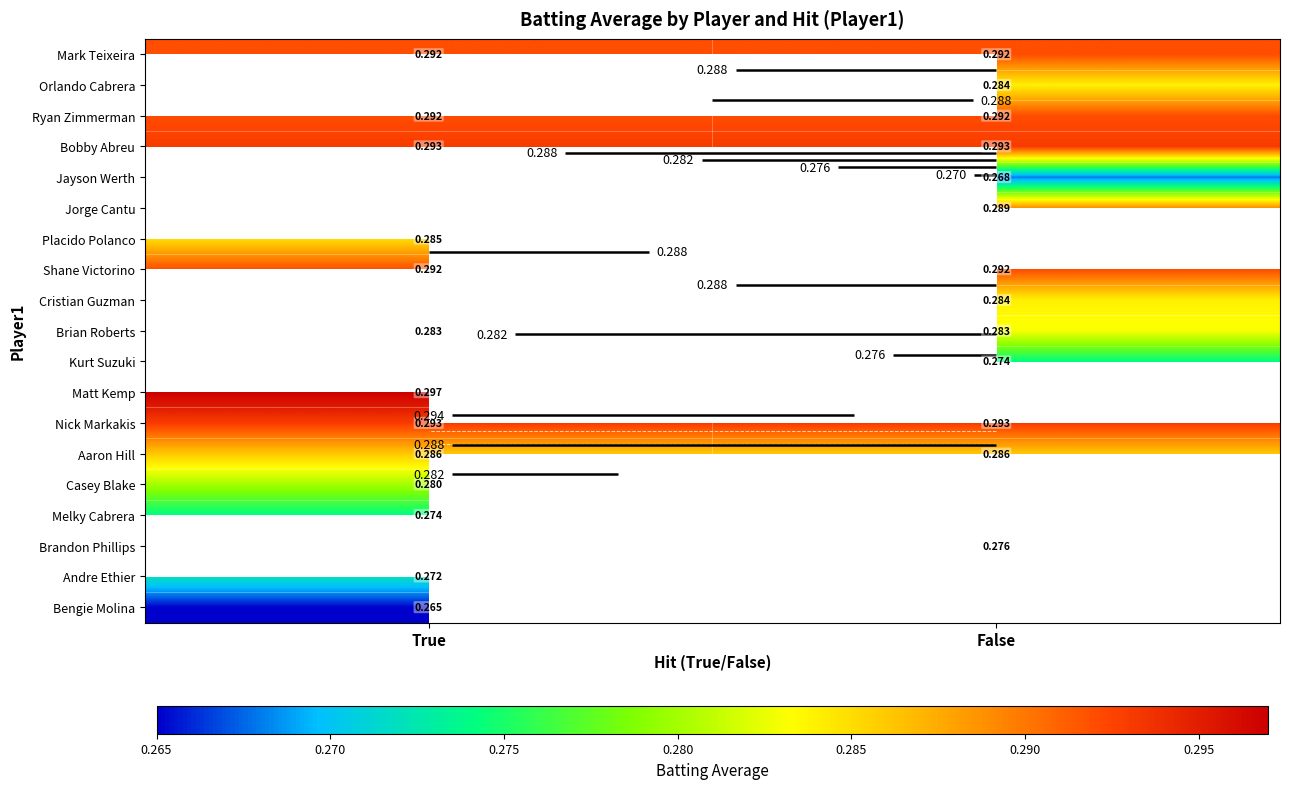

The value of Shane Victorino at False is 0.1. True or false?

False